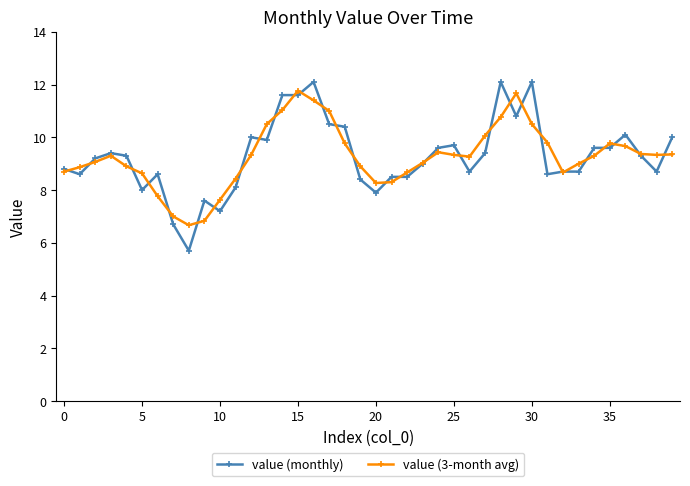

What is the lowest value of the value (monthly) series?

5.7